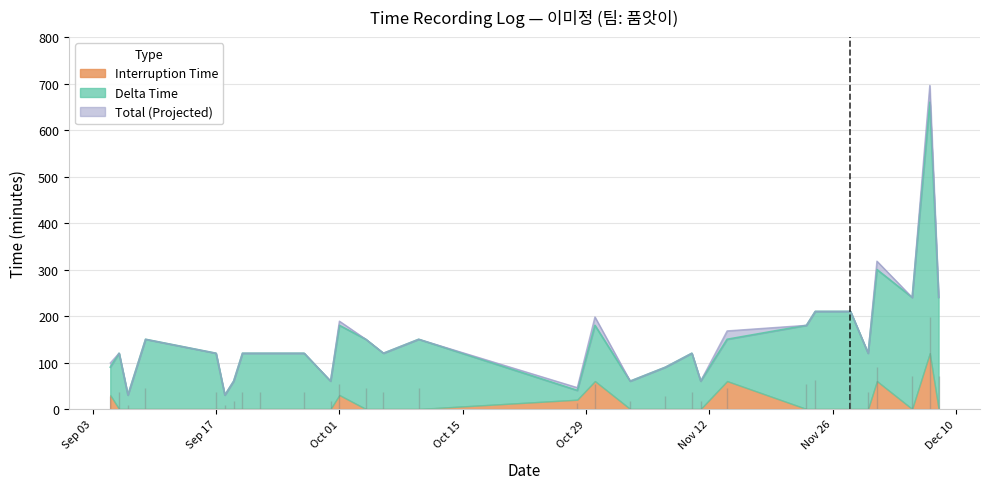

What is the total value across all series at 32?

510